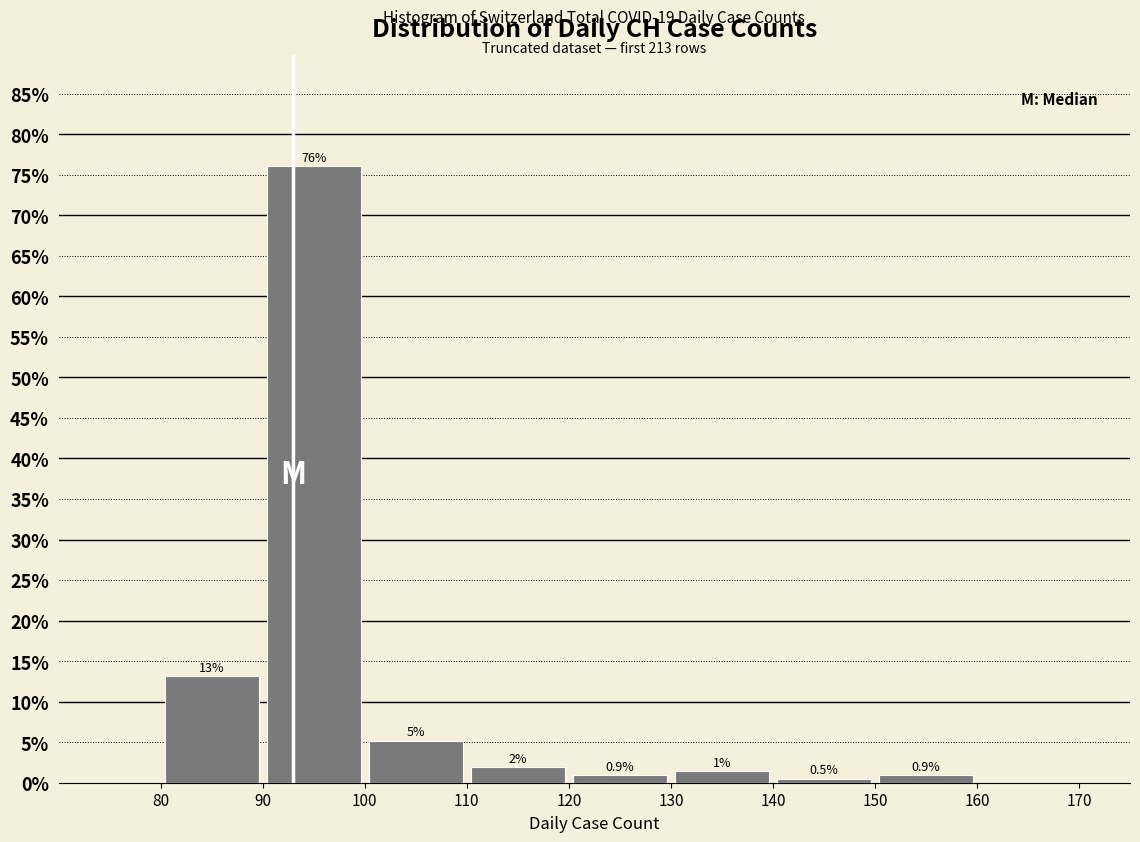

Which range on the x-axis has the tallest bar?

90 to 100